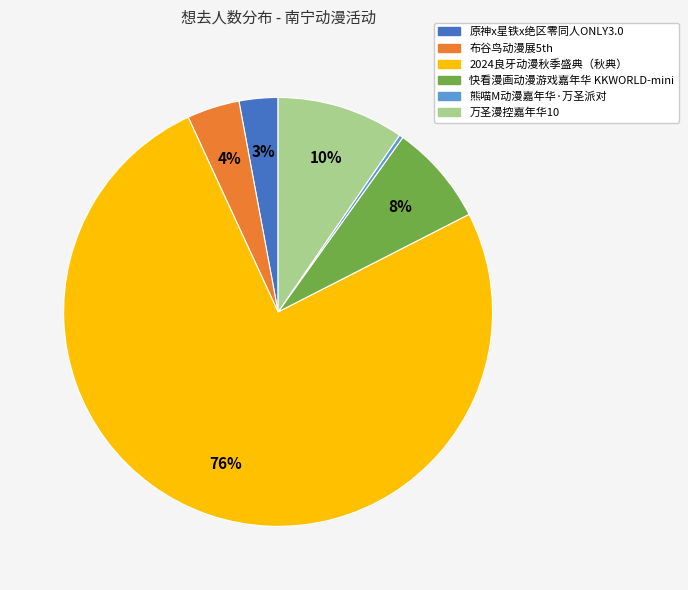

Is there any slice that represents more than half of the pie?

Yes